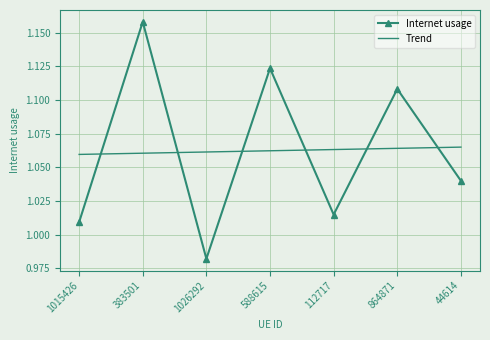

Which series ends up on top after the final intersection of Trend and Internet usage?

Trend